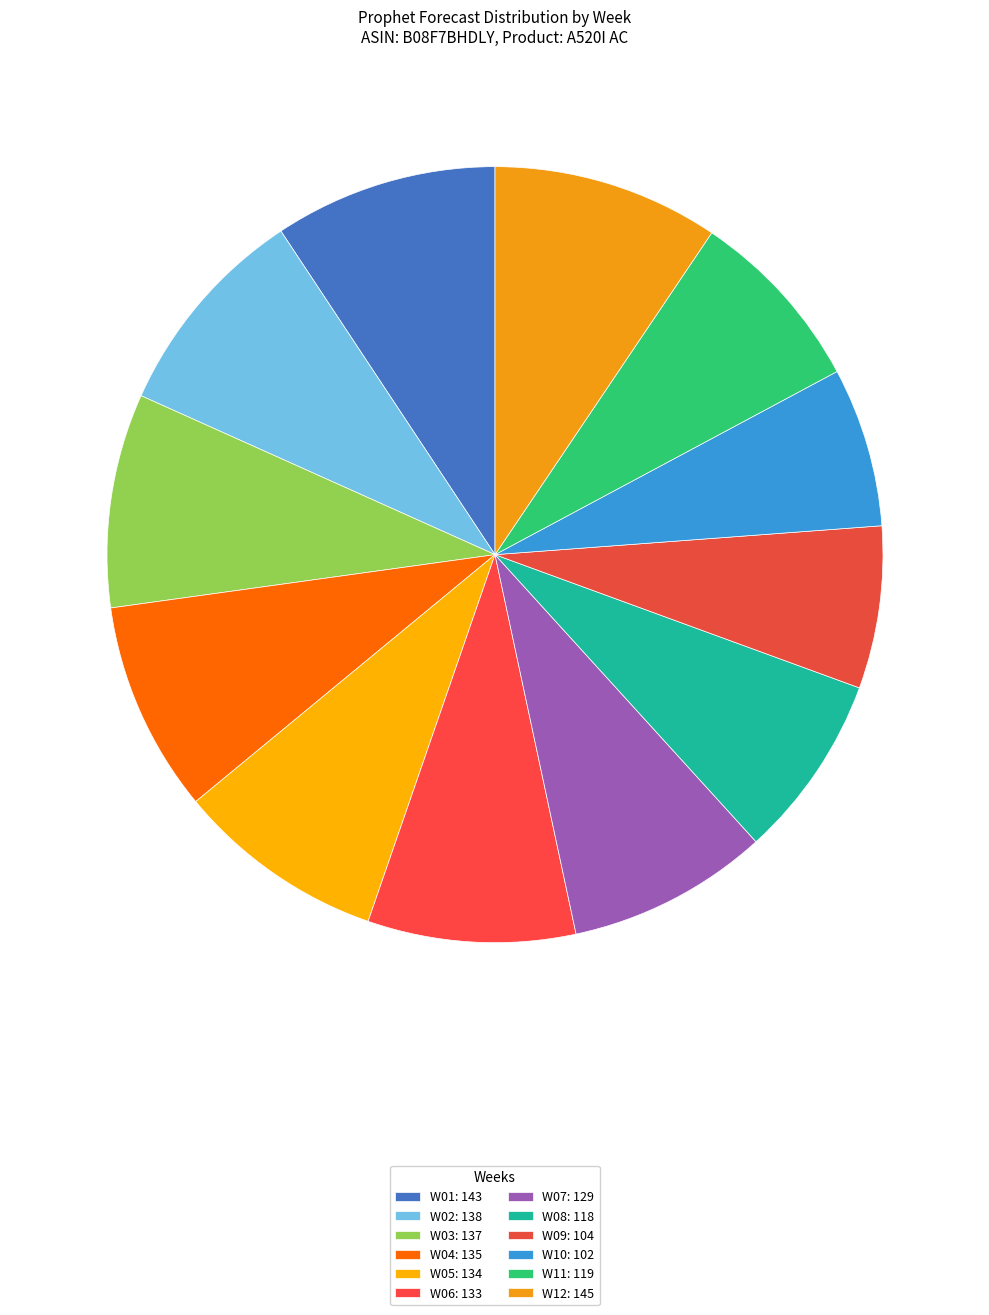

How many segments does this pie chart have?

12